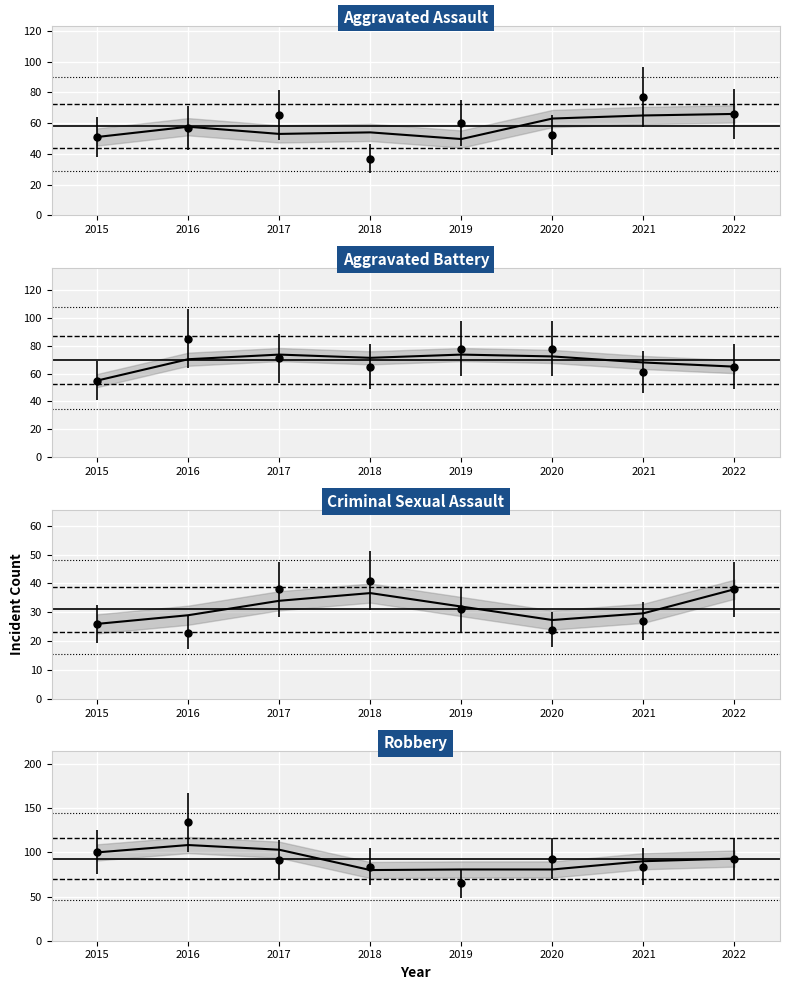

Rank the series by their maximum value, from lowest to highest.

Criminal Sexual Assault, Aggravated Assault, Aggravated Battery, Robbery